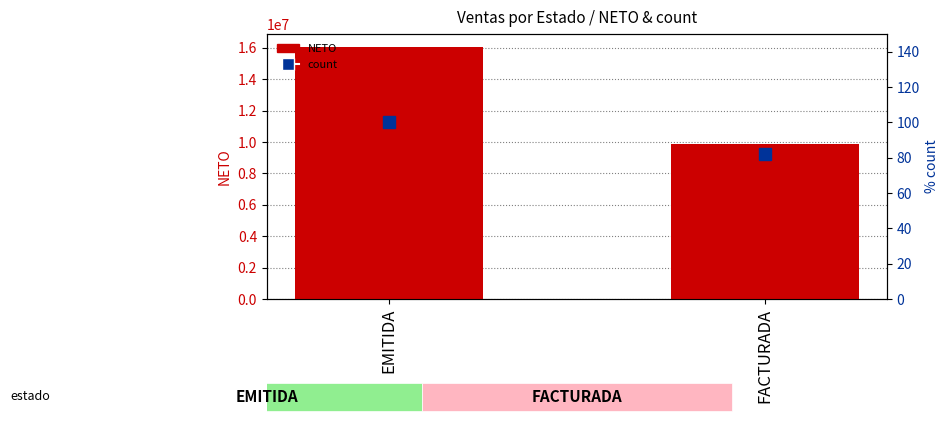

Reading left to right, what are all the values shown in this chart?

NETO: EMITIDA=16068972.0	FACTURADA=9847819.0
count: EMITIDA=100.0	FACTURADA=81.8